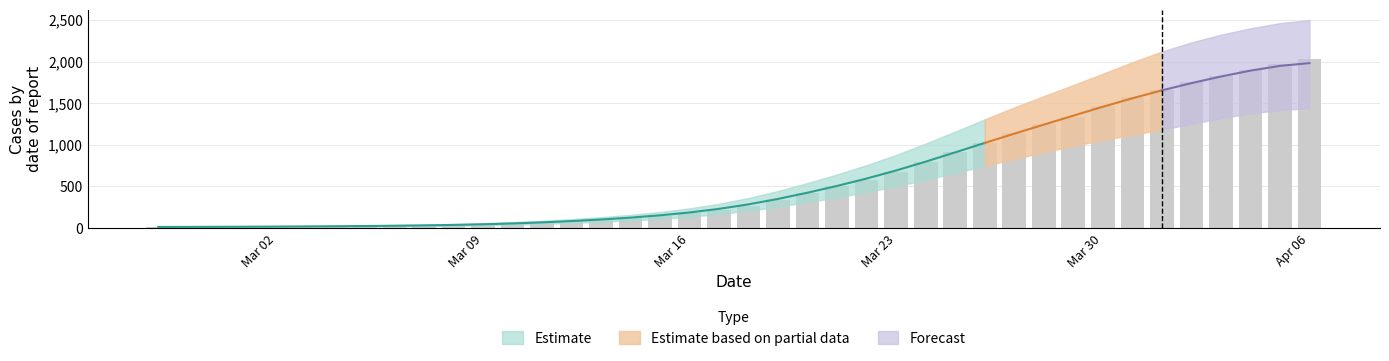

Rank the categories by value from lowest to highest.

2020-02-27, 2020-02-28, 2020-02-29, 2020-03-01, 2020-03-02, 2020-03-03, 2020-03-04, 2020-03-05, 2020-03-06, 2020-03-07, 2020-03-08, 2020-03-09, 2020-03-10, 2020-03-11, 2020-03-12, 2020-03-13, 2020-03-14, 2020-03-15, 2020-03-16, 2020-03-17, 2020-03-18, 2020-03-19, 2020-03-20, 2020-03-21, 2020-03-22, 2020-03-23, 2020-03-24, 2020-03-25, 2020-03-26, 2020-03-27, 2020-03-28, 2020-03-29, 2020-03-30, 2020-03-31, 2020-04-01, 2020-04-02, 2020-04-03, 2020-04-04, 2020-04-05, 2020-04-06